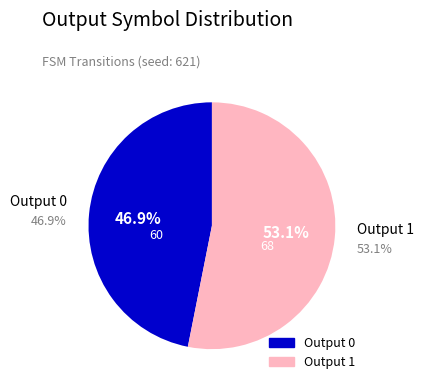

Is there any slice that represents more than half of the pie?

Yes